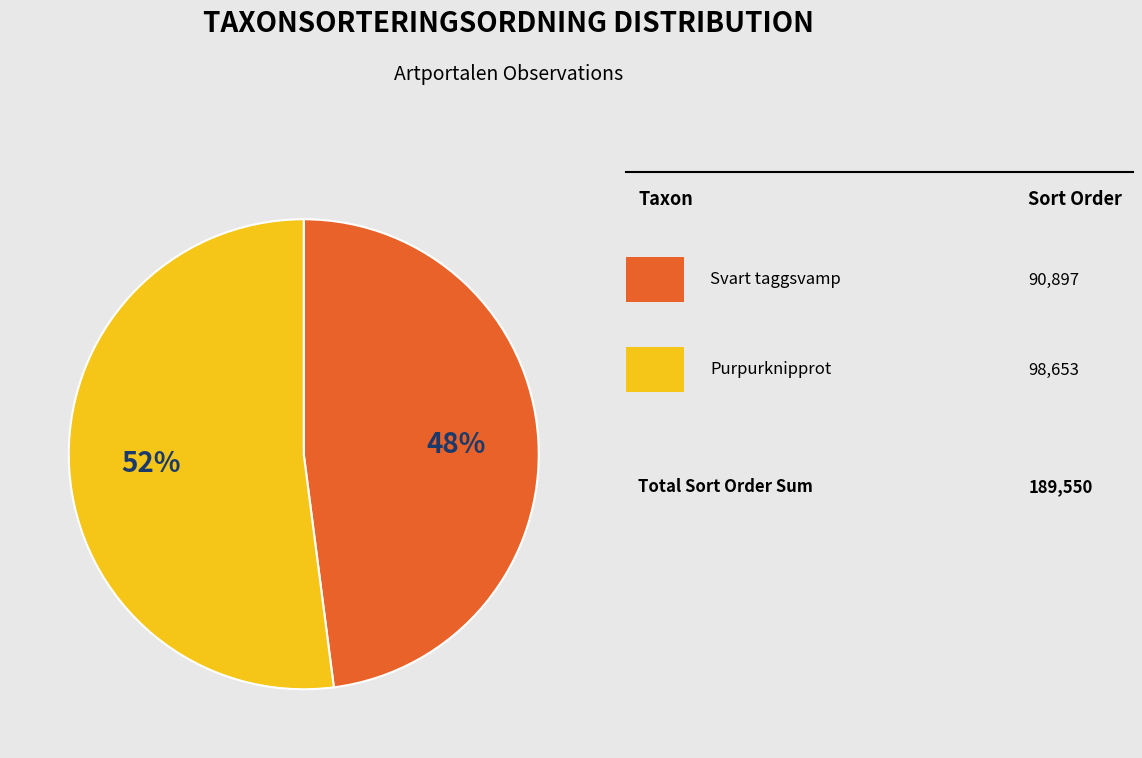

Does any single category account for the majority?

Yes